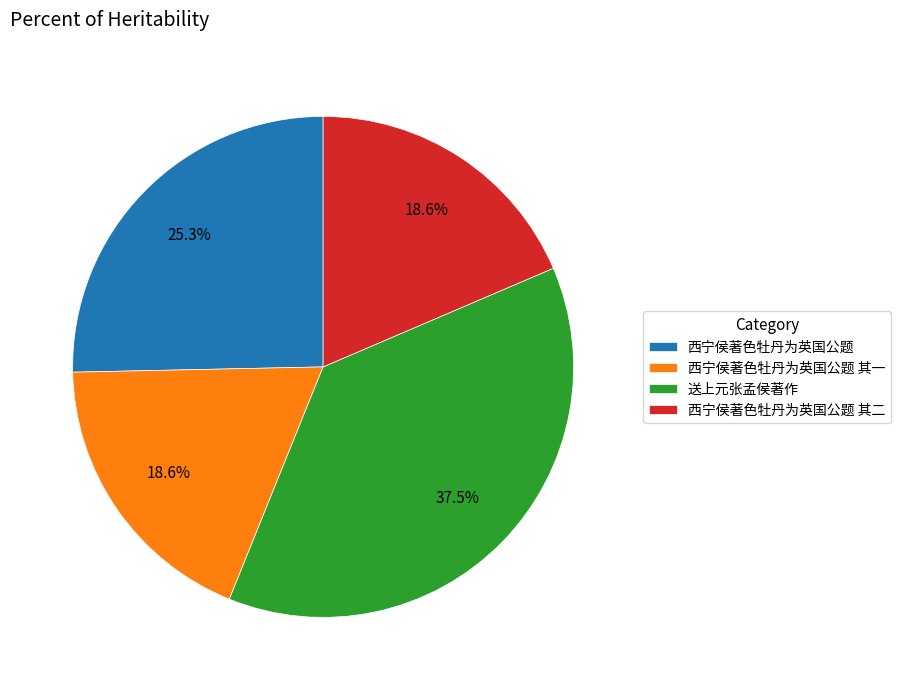

How many slices are in this pie chart?

4